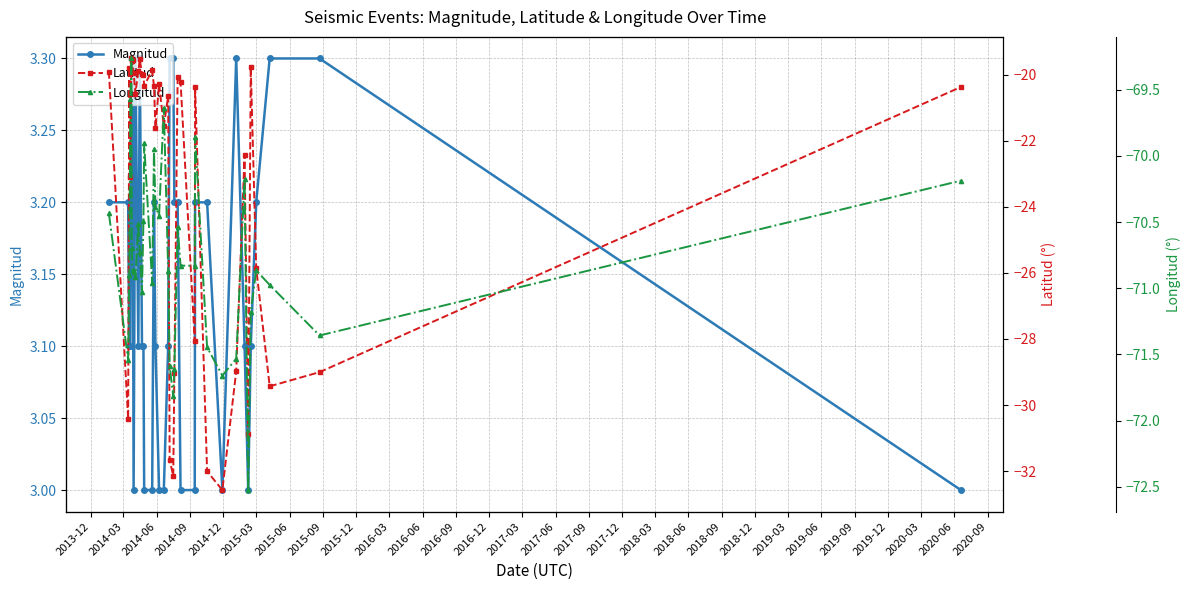

True or false: Magnitud has more than 2 interior local peaks.

True